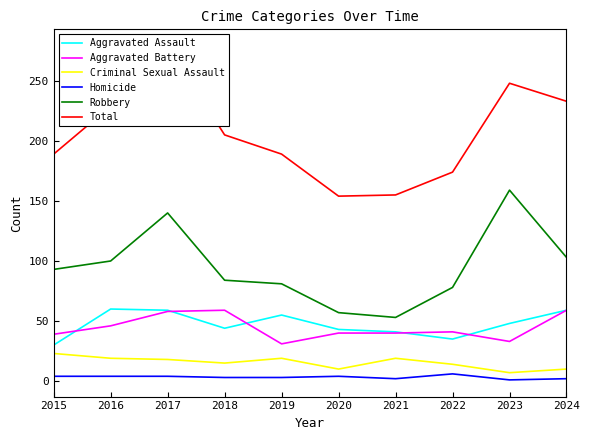

How many values in the Total series are below 205?

5